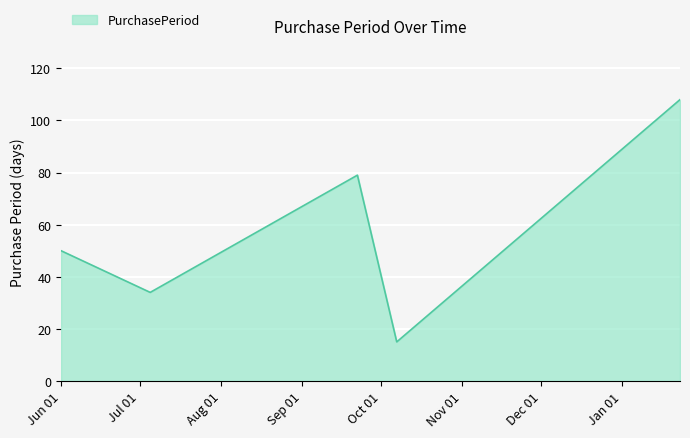

What is the sum of all values?

286